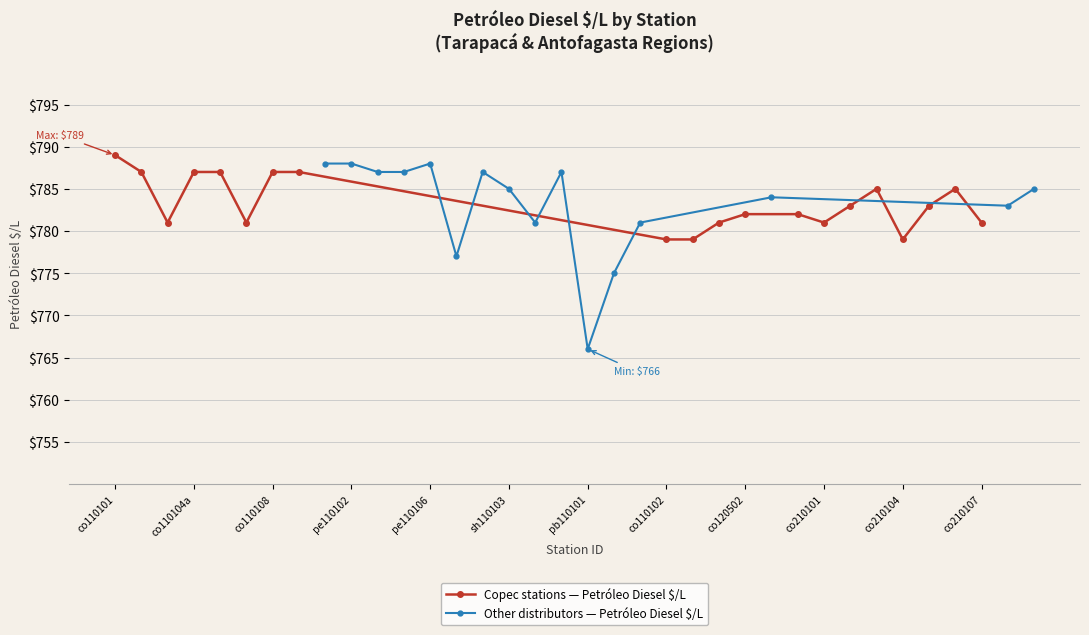

Approximately how many times larger is the value at pe110101 compared to co110110?

1.0